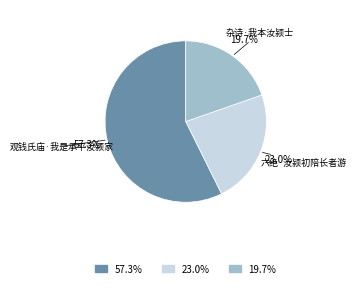

What percentage is the 六绝·汝颍初陪长者游 slice, to the nearest percent?

23%